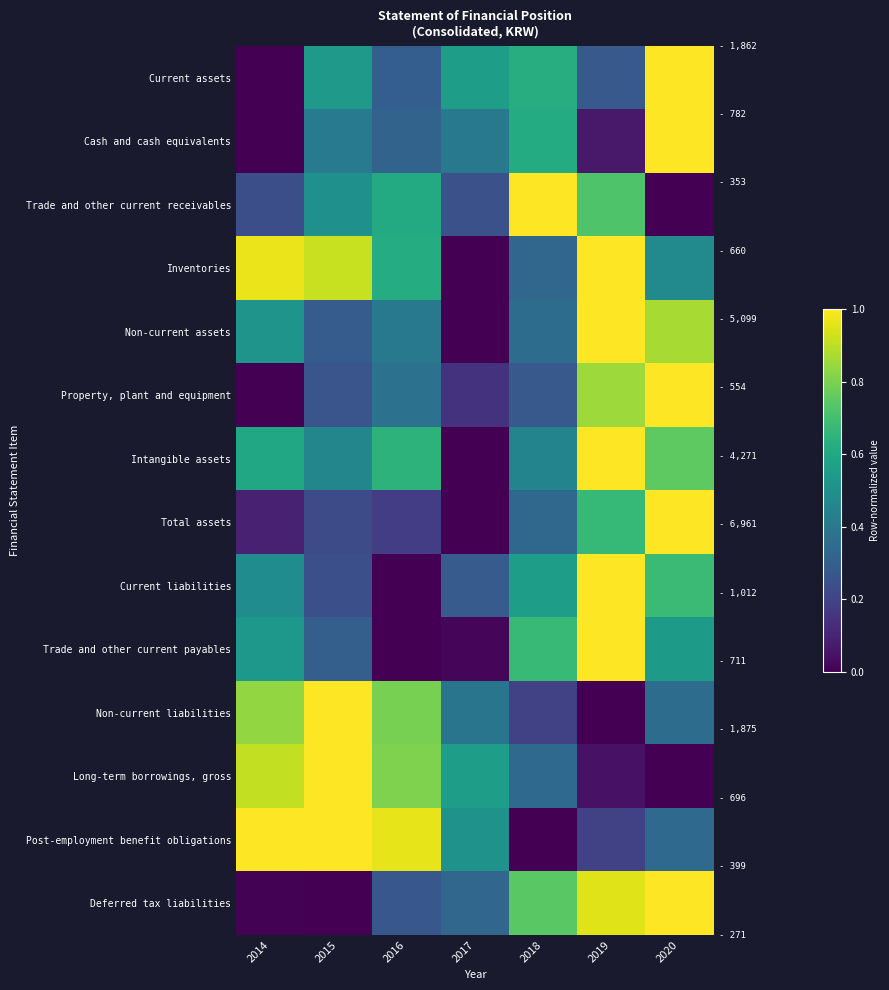

Reading left to right, what are all the values shown in this chart?

Current assets: 2014=0.0	2015=0.5	2016=0.3	2017=0.6	2018=0.6	2019=0.3	2020=1.0
Cash and cash equivalents: 2014=0.0	2015=0.4	2016=0.3	2017=0.4	2018=0.6	2019=0.1	2020=1.0
Trade and other current receivables: 2014=0.2	2015=0.5	2016=0.6	2017=0.2	2018=1.0	2019=0.7	2020=0.0
Inventories: 2014=1.0	2015=0.9	2016=0.6	2017=0.0	2018=0.3	2019=1.0	2020=0.5
Non-current assets: 2014=0.5	2015=0.3	2016=0.4	2017=0.0	2018=0.4	2019=1.0	2020=0.9
Property, plant and equipment: 2014=0.0	2015=0.3	2016=0.4	2017=0.1	2018=0.3	2019=0.9	2020=1.0
Intangible assets: 2014=0.6	2015=0.5	2016=0.6	2017=0.0	2018=0.5	2019=1.0	2020=0.8
Total assets: 2014=0.1	2015=0.2	2016=0.2	2017=0.0	2018=0.3	2019=0.7	2020=1.0
Current liabilities: 2014=0.5	2015=0.2	2016=0.0	2017=0.3	2018=0.6	2019=1.0	2020=0.7
Trade and other current payables: 2014=0.5	2015=0.3	2016=0.0	2017=0.0	2018=0.7	2019=1.0	2020=0.5
Non-current liabilities: 2014=0.8	2015=1.0	2016=0.8	2017=0.4	2018=0.2	2019=0.0	2020=0.4
Long-term borrowings, gross: 2014=0.9	2015=1.0	2016=0.8	2017=0.6	2018=0.3	2019=0.0	2020=0.0
Post-employment benefit obligations: 2014=1.0	2015=1.0	2016=1.0	2017=0.5	2018=0.0	2019=0.2	2020=0.3
Deferred tax liabilities: 2014=0.0	2015=0.0	2016=0.3	2017=0.3	2018=0.7	2019=0.9	2020=1.0